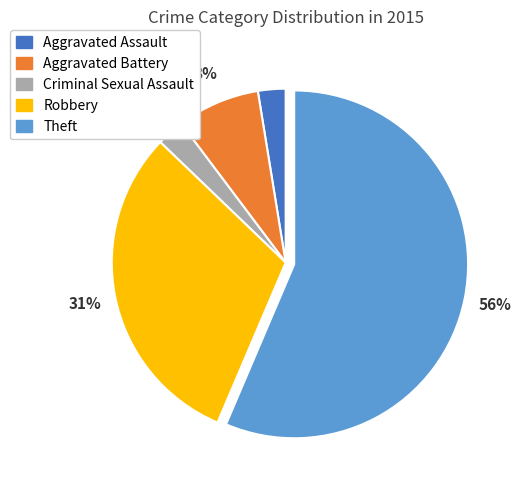

What is the largest slice in the pie chart?

Theft